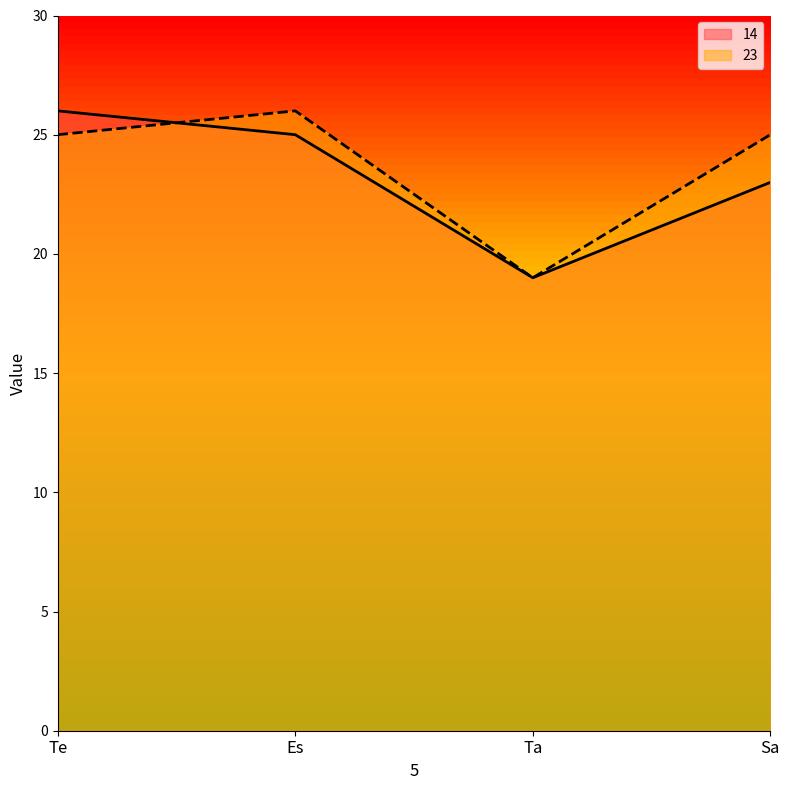

True or false: 14 has a value of 26 at Te.

True